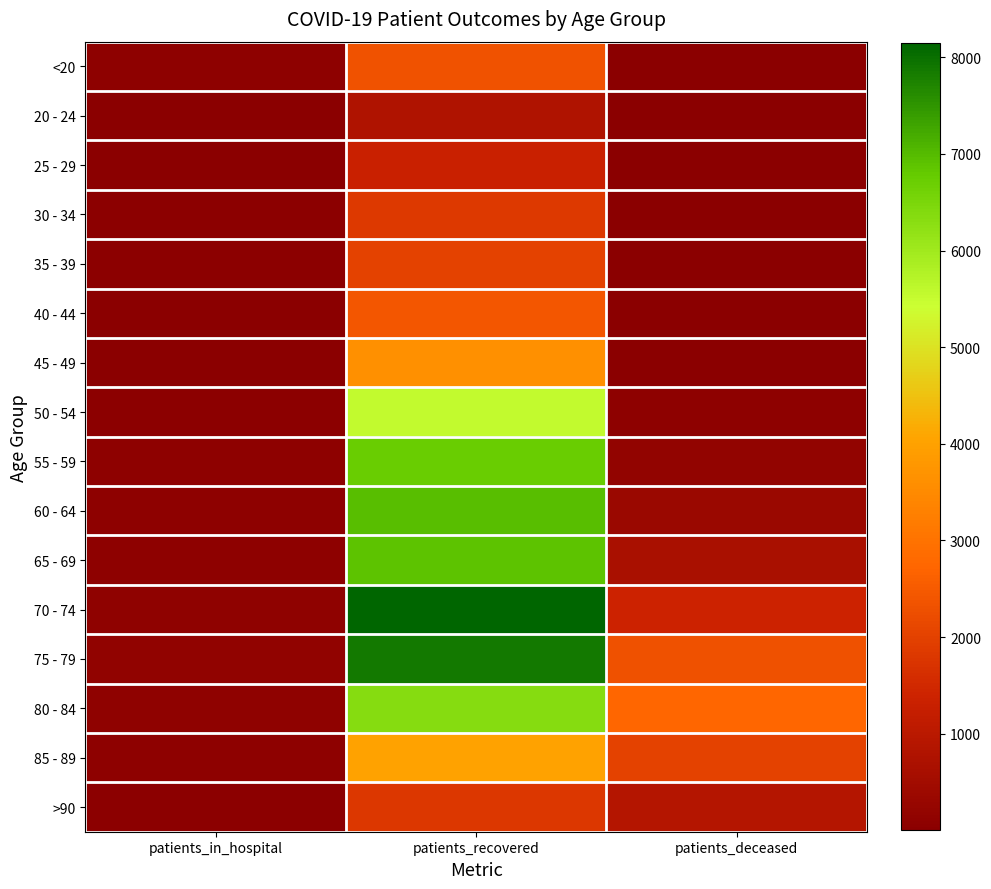

At which category is the sum across all series the highest?

patients_recovered